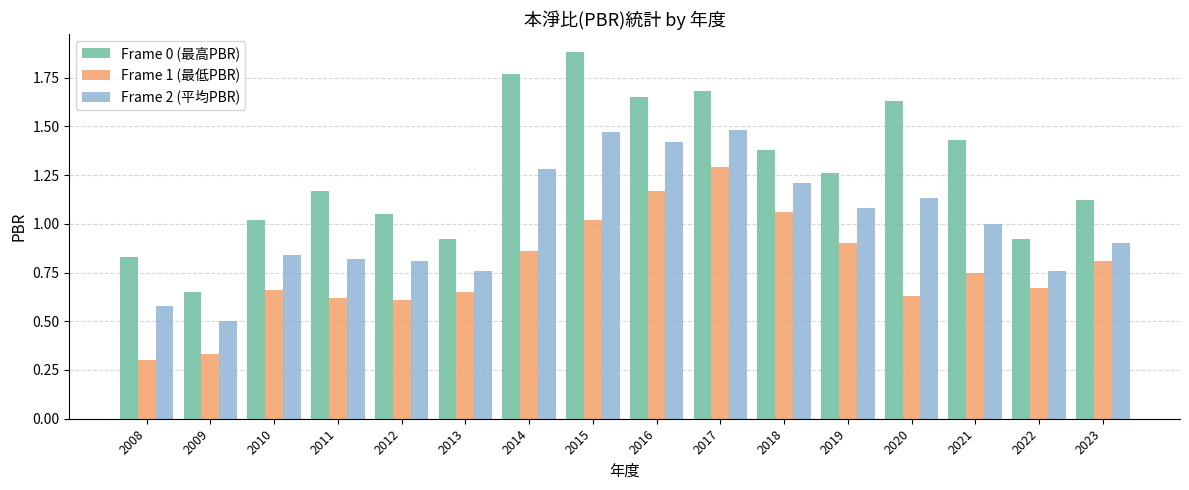

Is it true that Frame 1 (最低PBR) equals 0.9 at 2011?

False